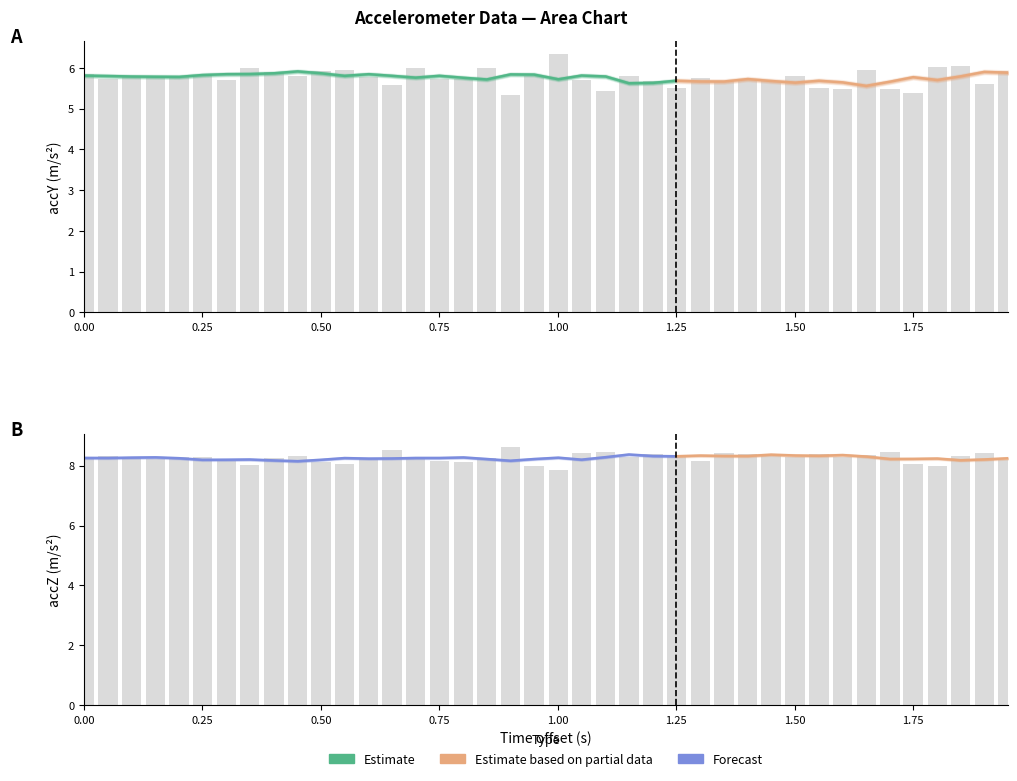

What is the minimum value shown in the chart?

5.3